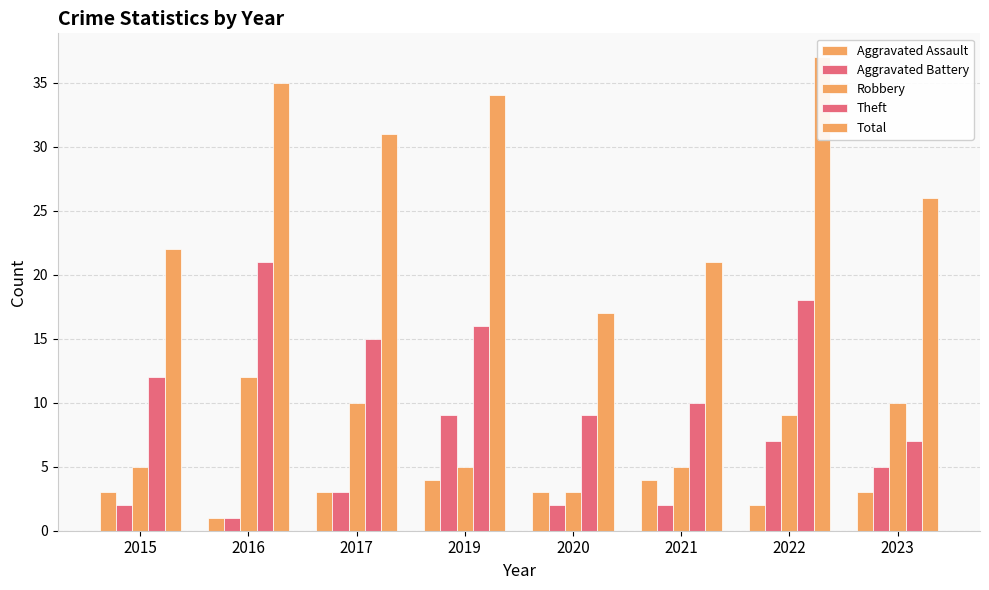

What is the value of the Theft bar at the 1st from the left?

12